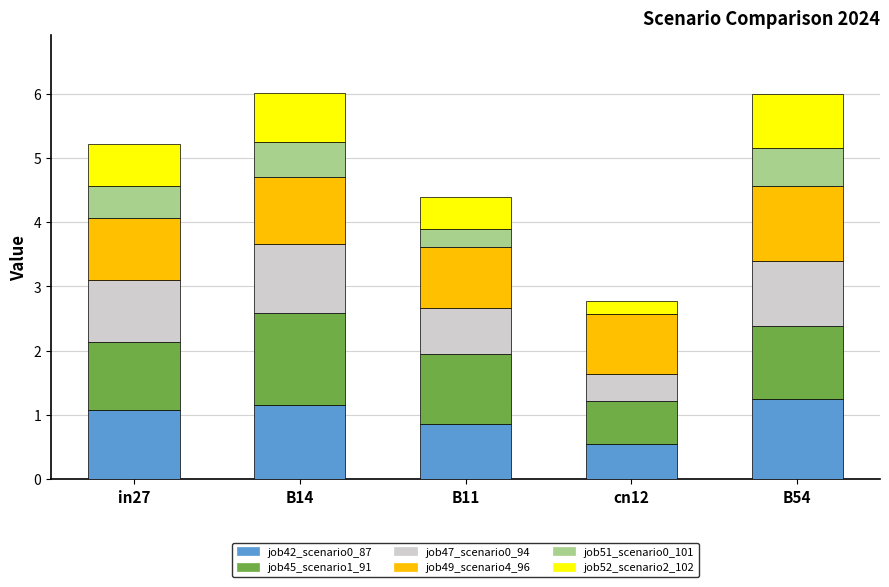

What is the maximum value for job42_scenario0_87?

1.3